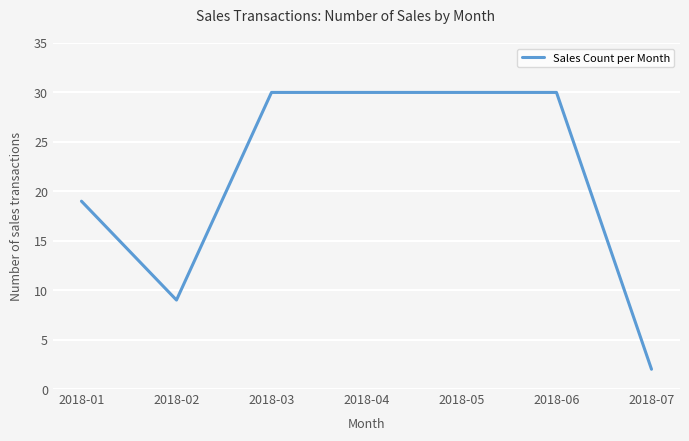

What is the difference between the maximum and minimum values?

28